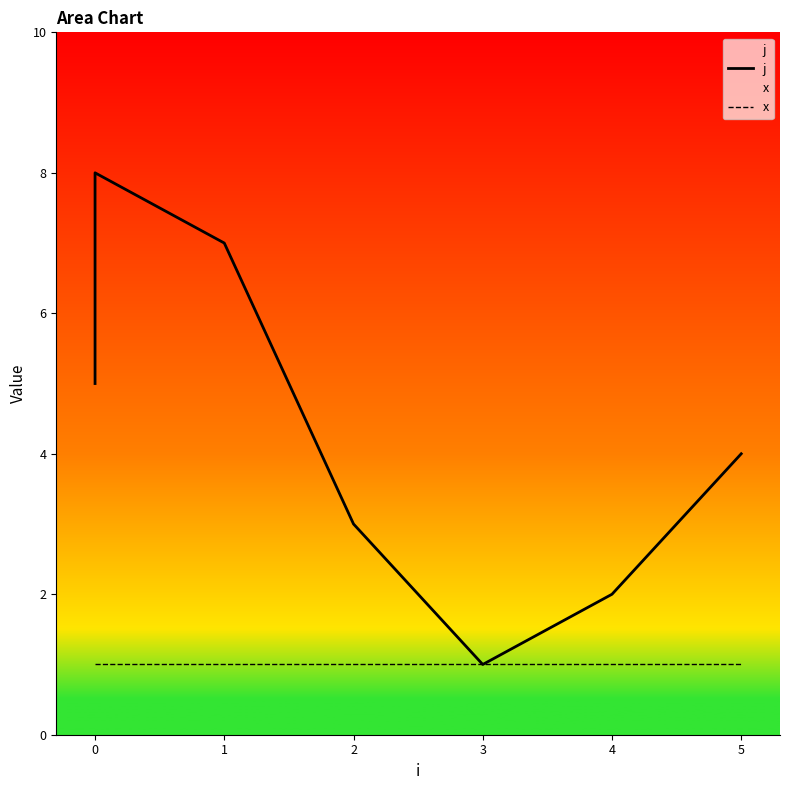

True or false: j and x cross at least once.

False